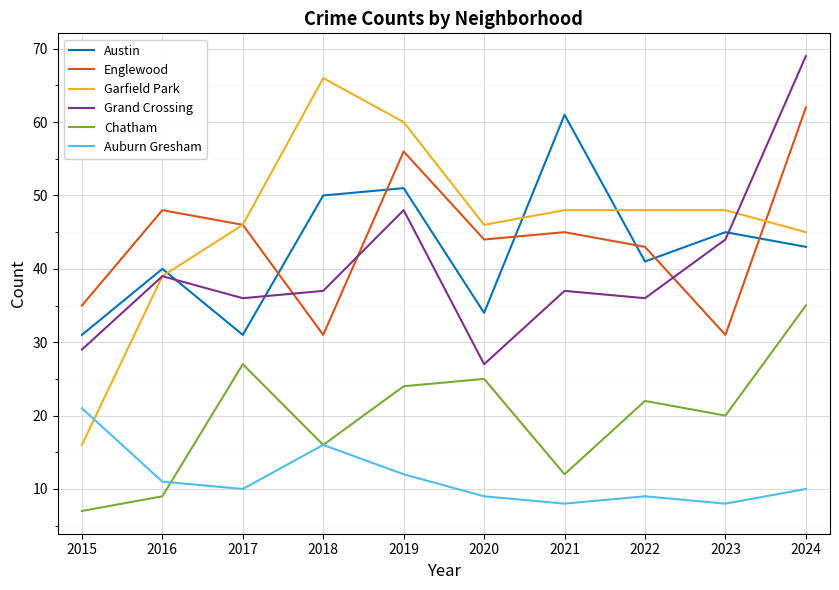

What is the difference between the maximum and minimum values in the Austin series?

30